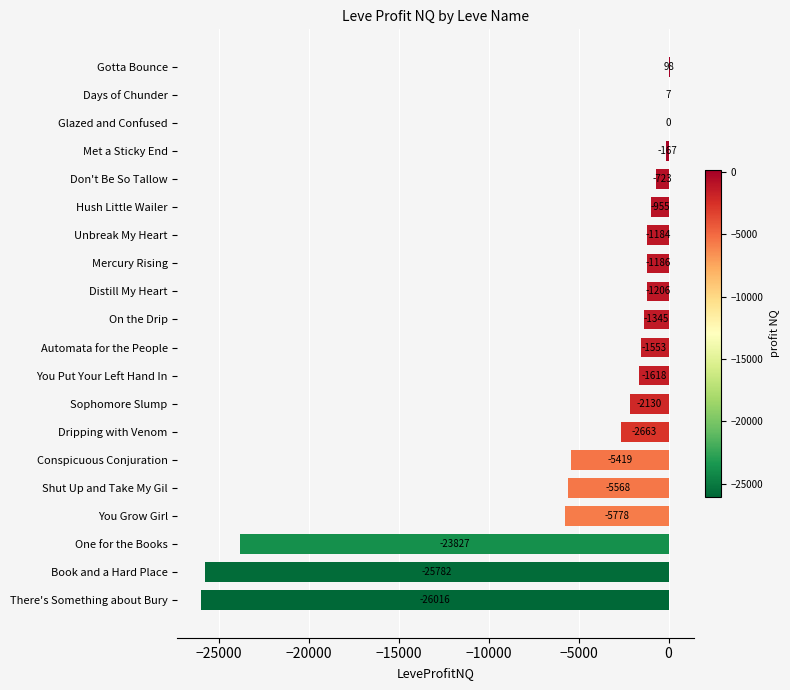

Which has a higher value, Met a Sticky End or Distill My Heart?

Met a Sticky End